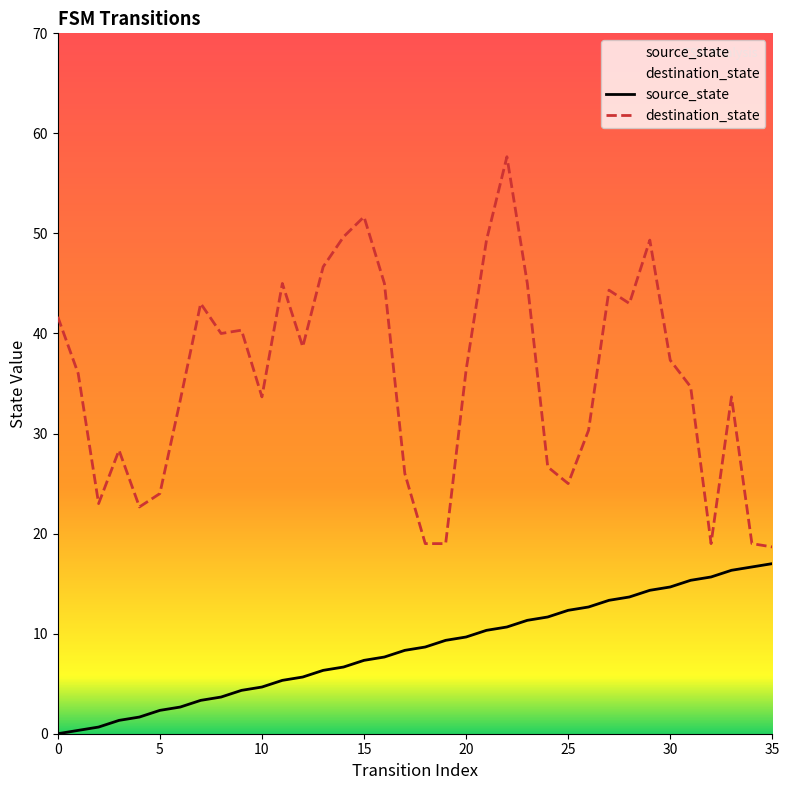

True or false: destination_state and source_state cross at least once.

False